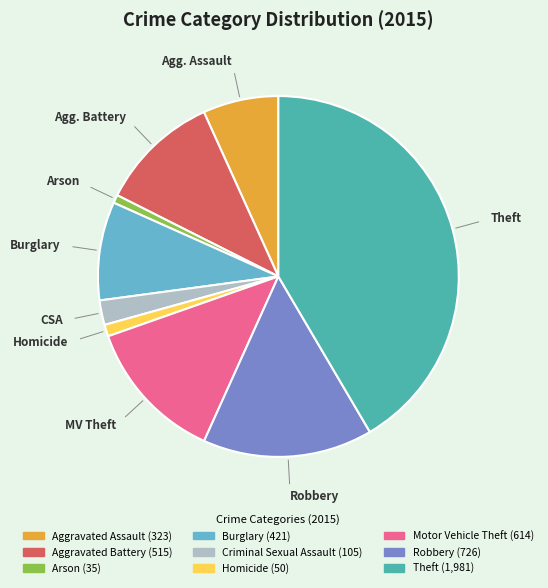

Which slice is the largest?

Theft